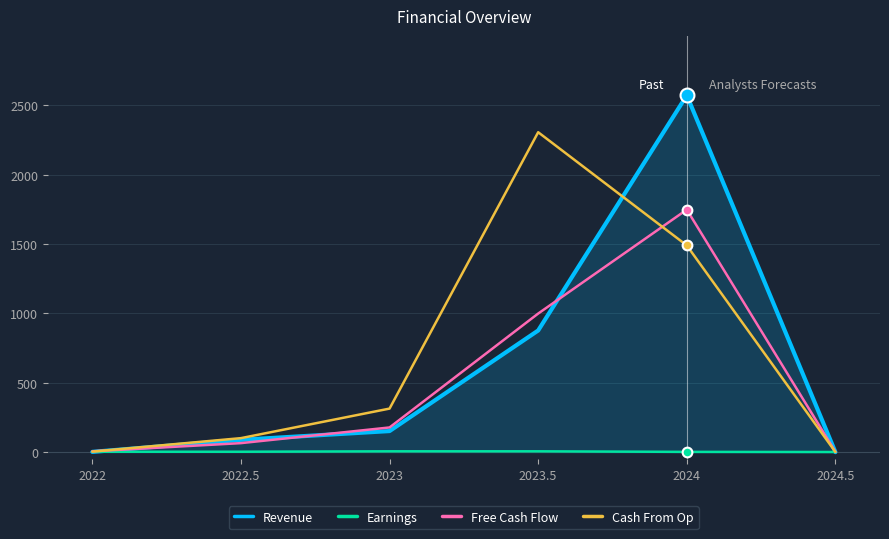

What are all the series names shown in the legend?

Revenue, Earnings, Free Cash Flow, Cash From Op